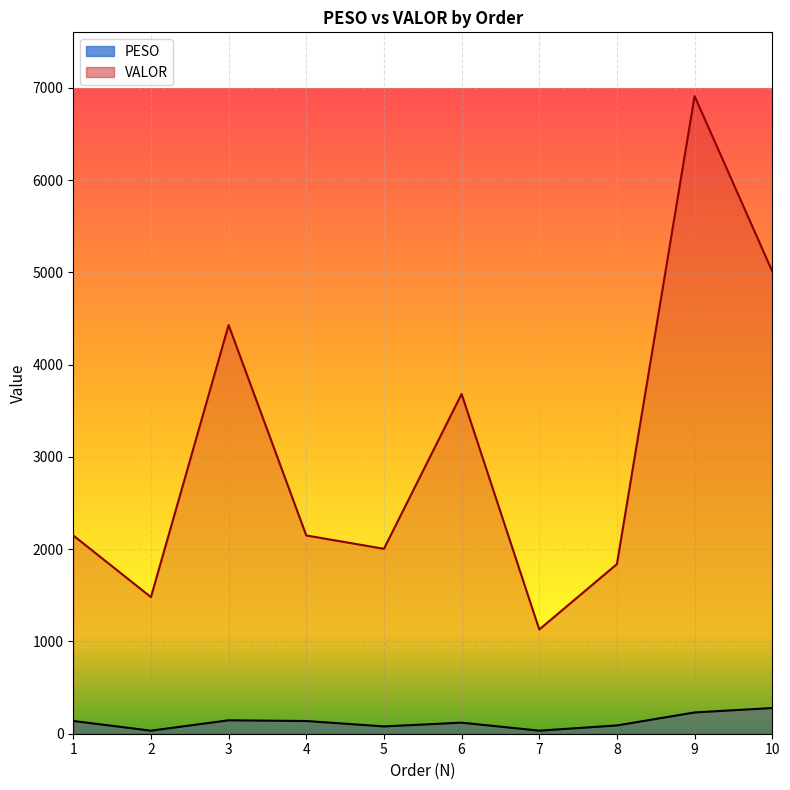

What are all the series names shown in the legend?

PESO, VALOR